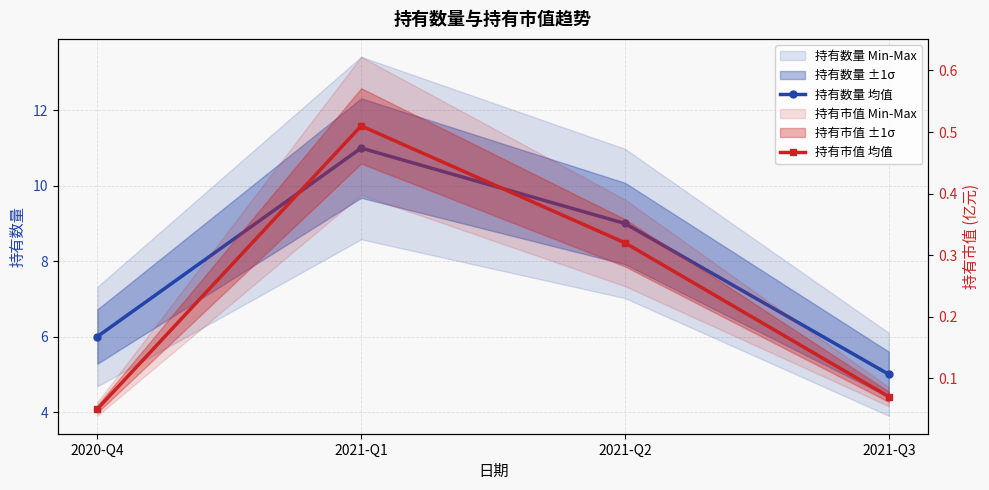

How many values in the 持有数量 均值 series exceed 9?

1